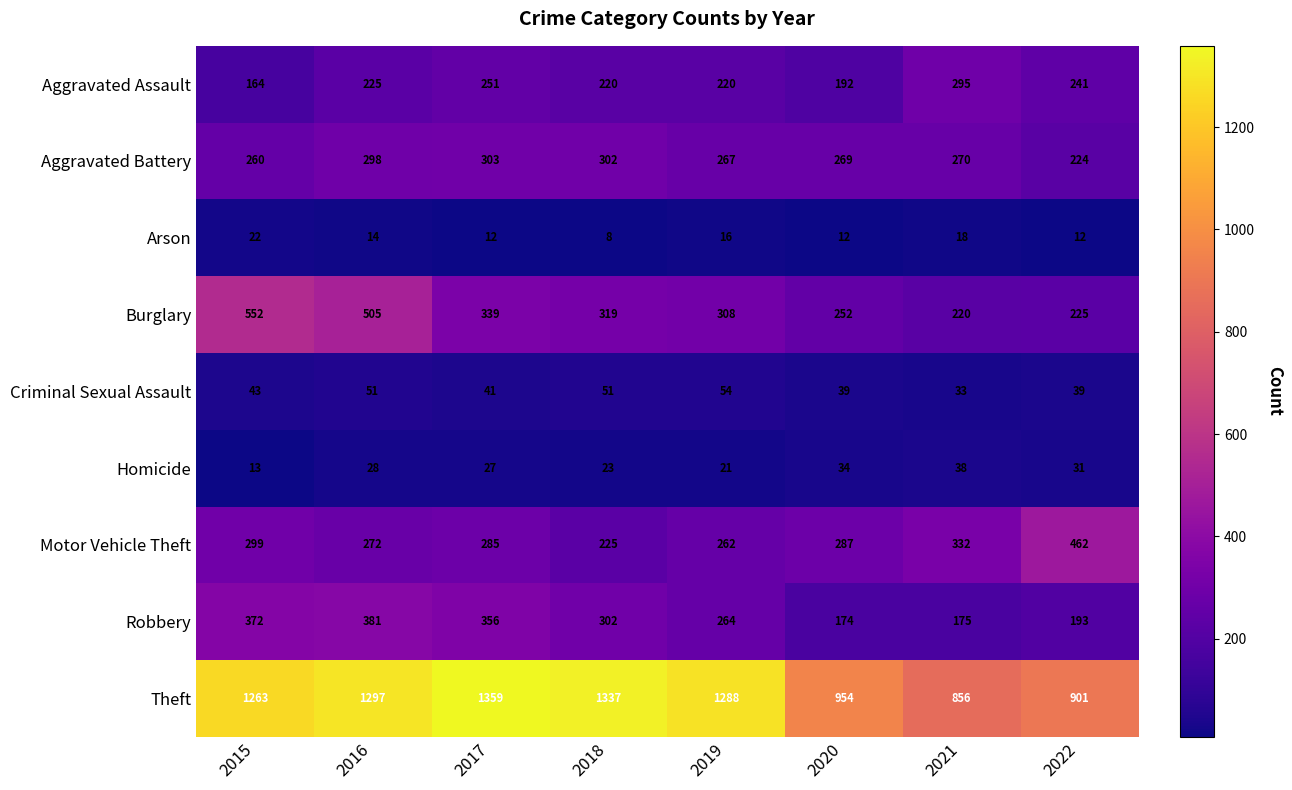

What is the difference between the highest and lowest values at 2020?

942